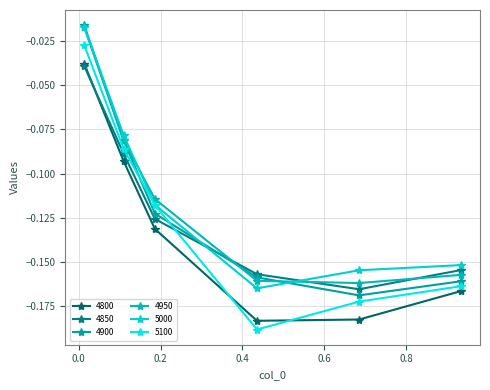

What is the label of the 5th point from the right?

0.1095890410958904